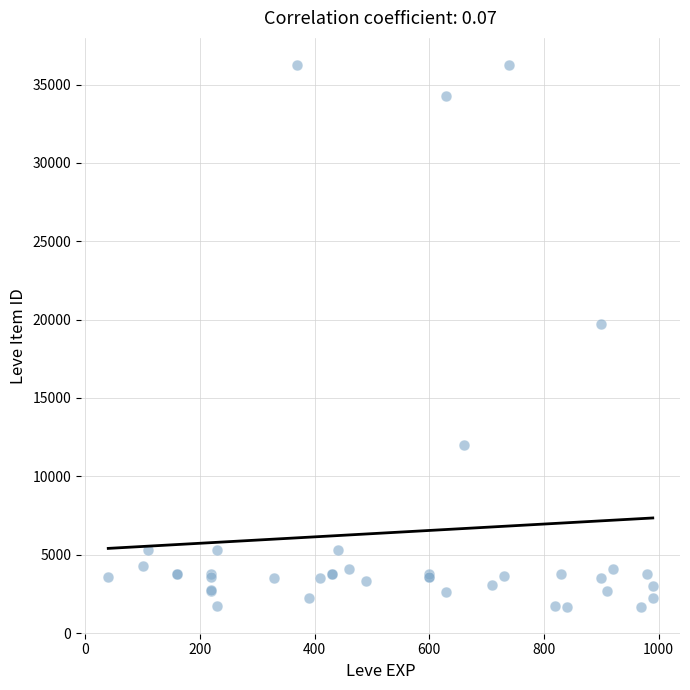

What Y value in the scatter plot is closest to 18967?

19744